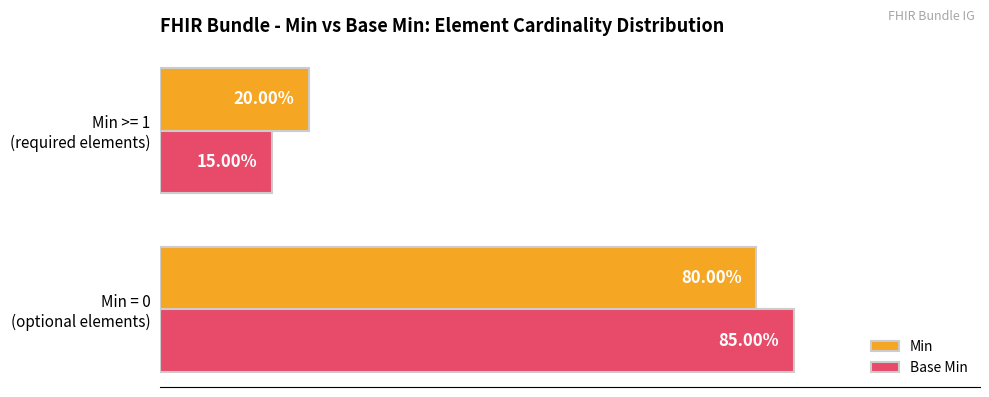

List the series in order of their peak value, lowest first.

Min, Base Min